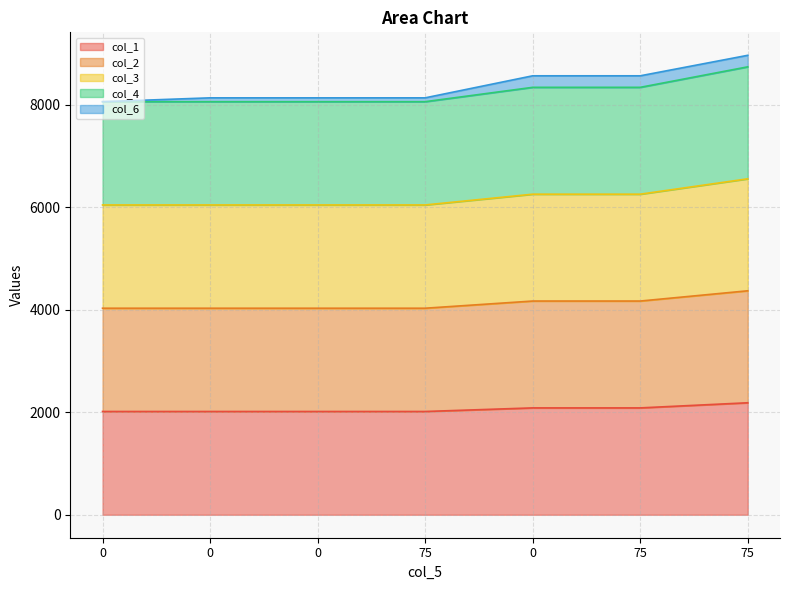

True or false: col_1 and col_4 cross at least once.

False